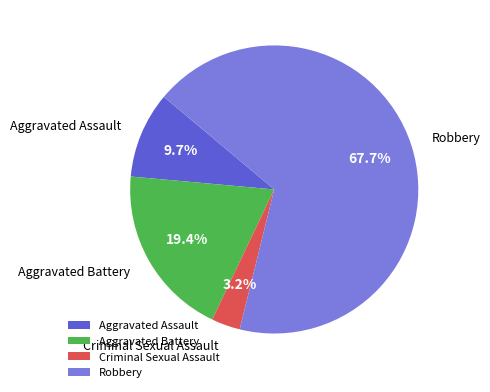

Which category has the smallest portion of the pie?

Criminal Sexual Assault